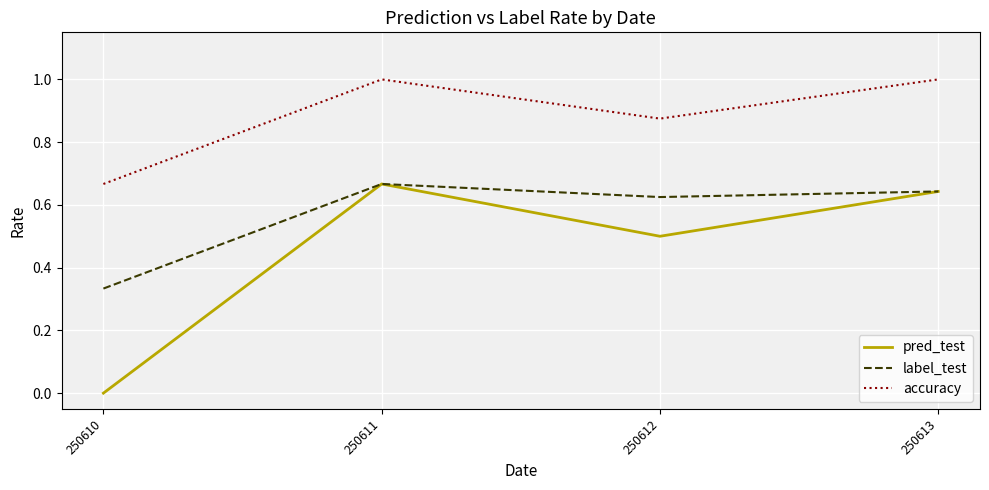

Which series has the widest spread of values?

pred_test